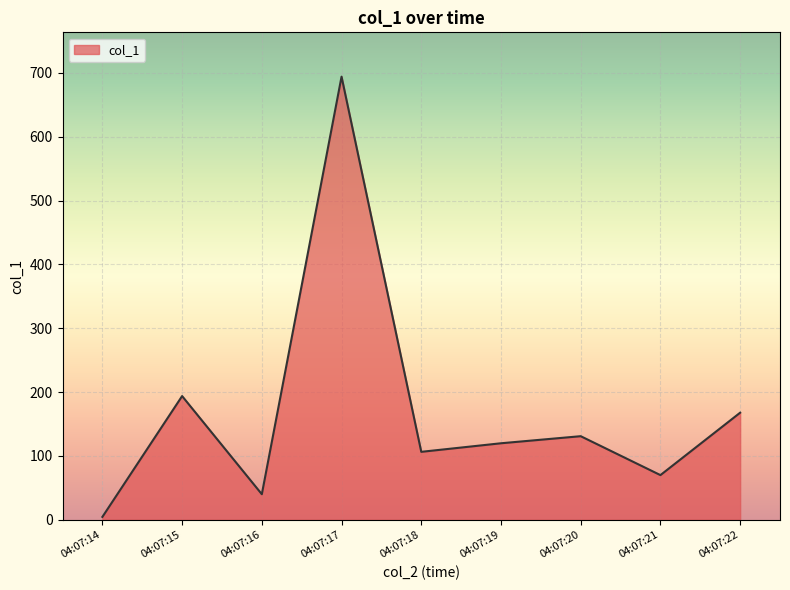

List the labels in order of value, smallest first.

04:07:14, 04:07:16, 04:07:21, 04:07:18, 04:07:19, 04:07:20, 04:07:22, 04:07:15, 04:07:17